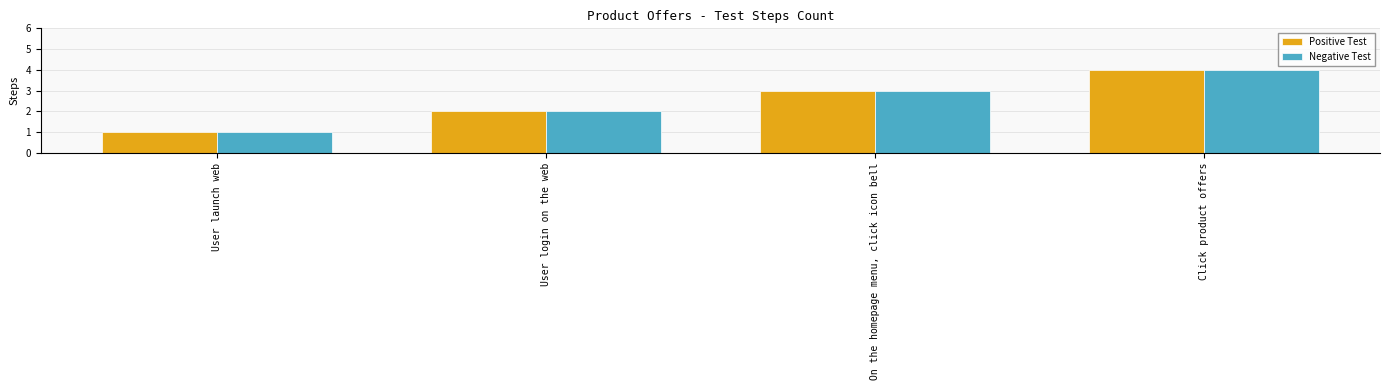

What are all the series names shown in the legend?

Positive Test, Negative Test